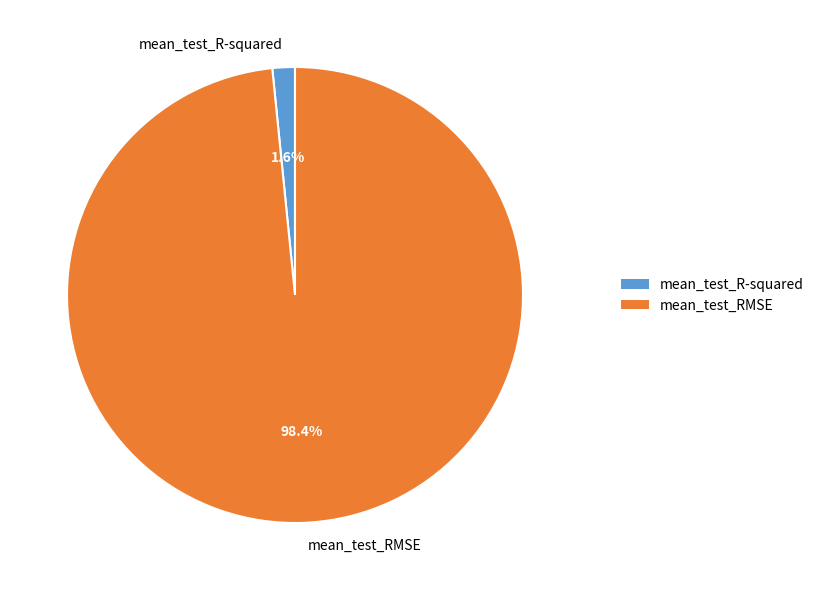

The mean_test_RMSE slice represents 98% of the pie. True or false?

True